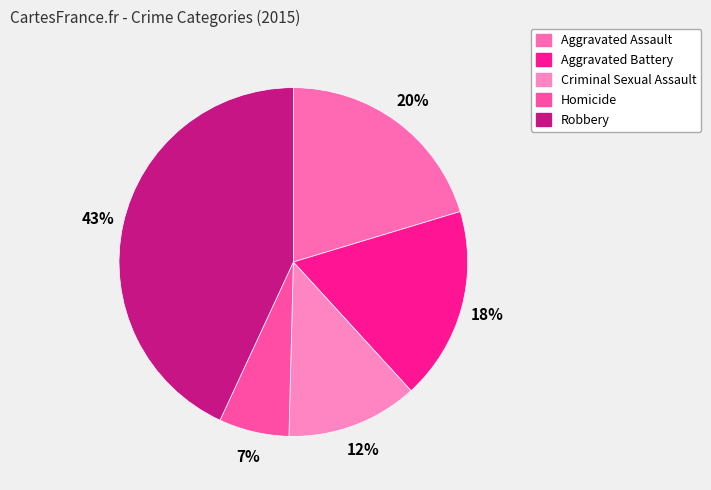

Which category has the biggest portion of the pie?

Robbery